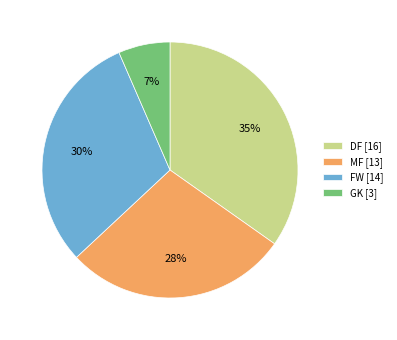

Count the number of slices in the pie.

4